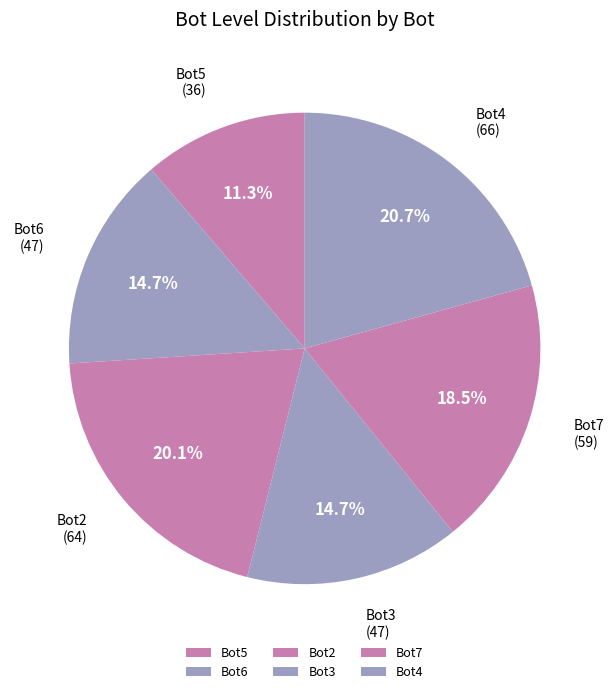

What is the ratio of the value at Bot6 to the value at Bot4?

0.7